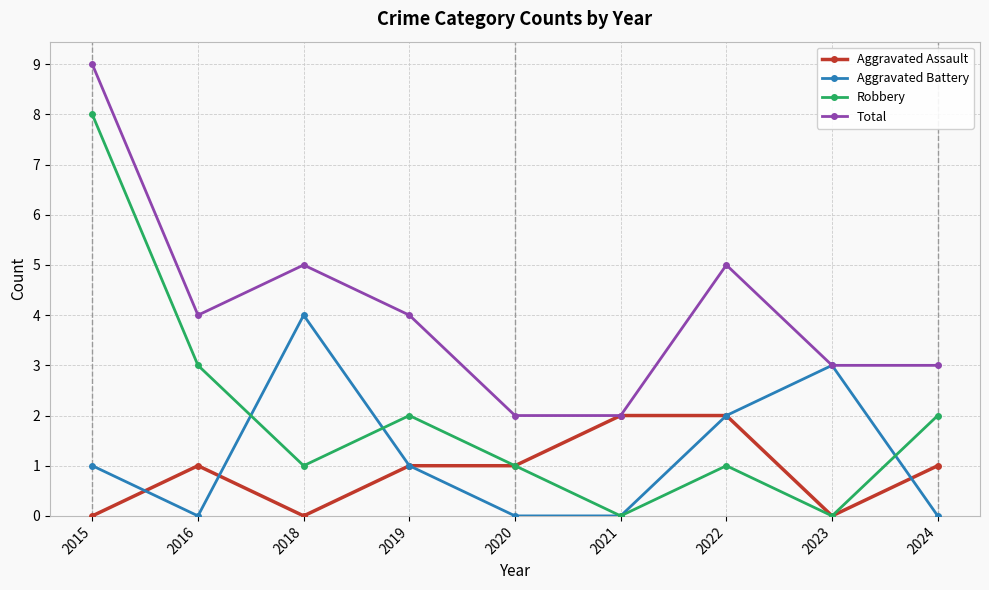

What is the difference between the maximum and second lowest values in the Robbery series?

8